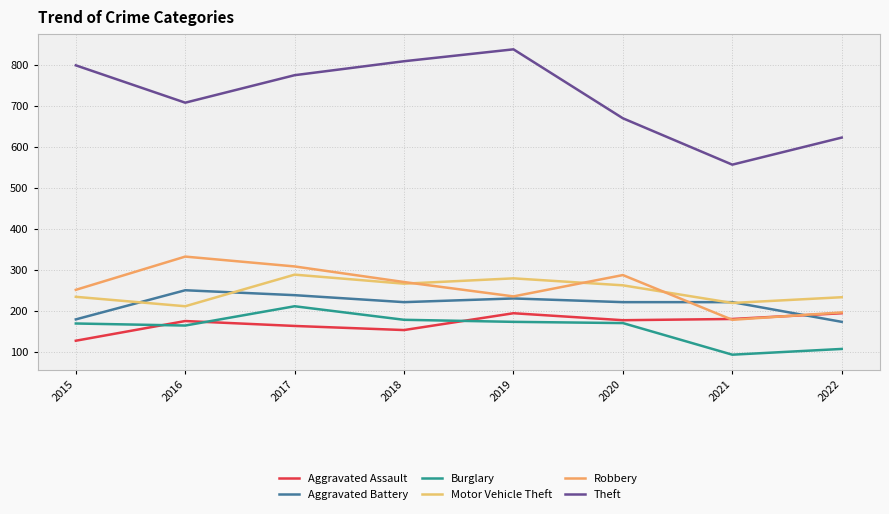

In Theft, how many points are lower than both neighbors (excluding endpoints)?

2